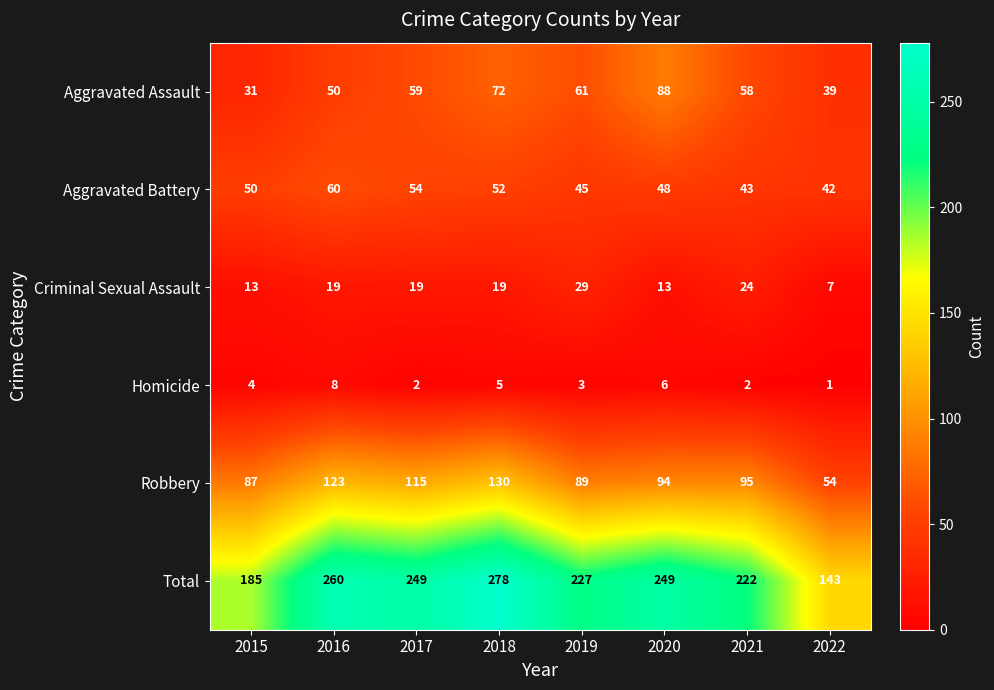

The Robbery series shows 87 at 2015. True or false?

True